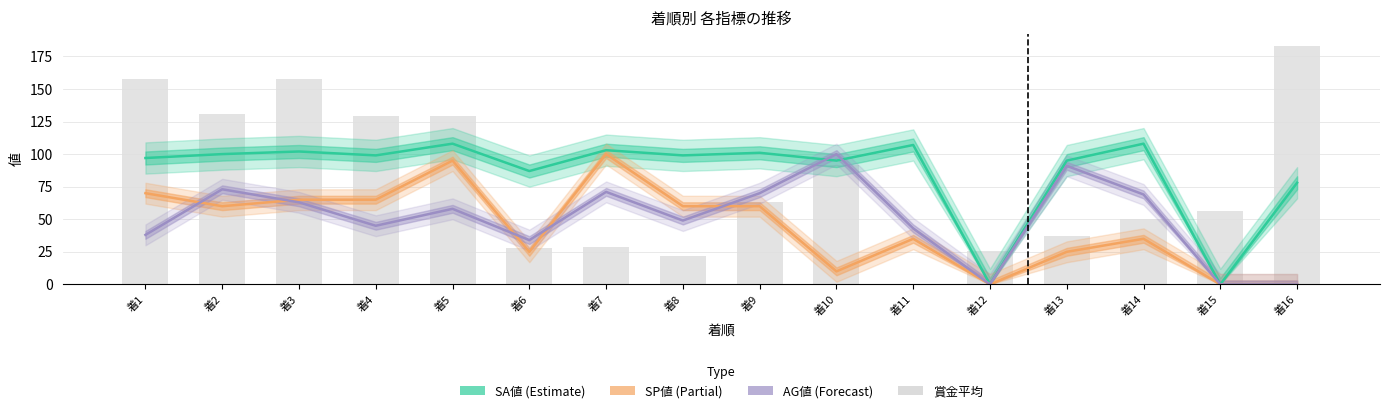

Is it true that the value at 着16 is 183?

True